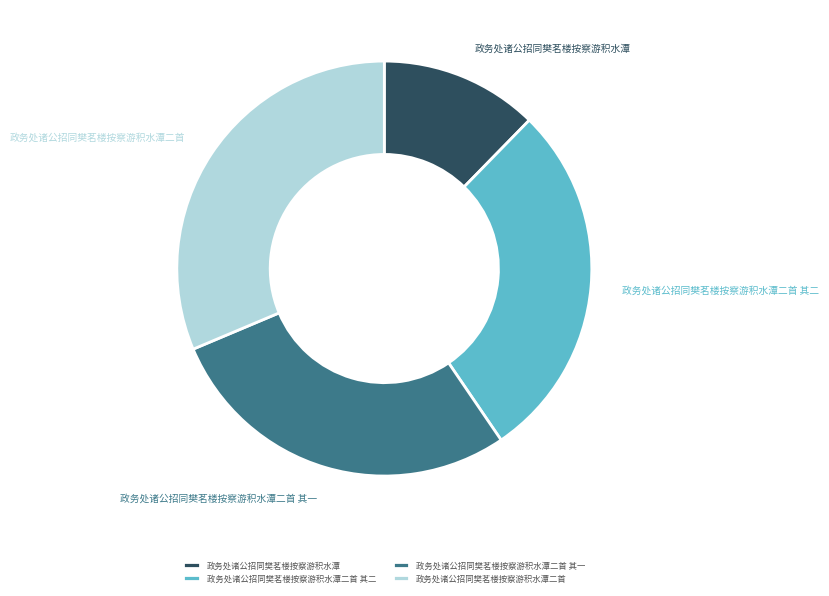

Does 政务处诸公招同樊茗楼按察游积水潭二首 represent more than half of the total?

No